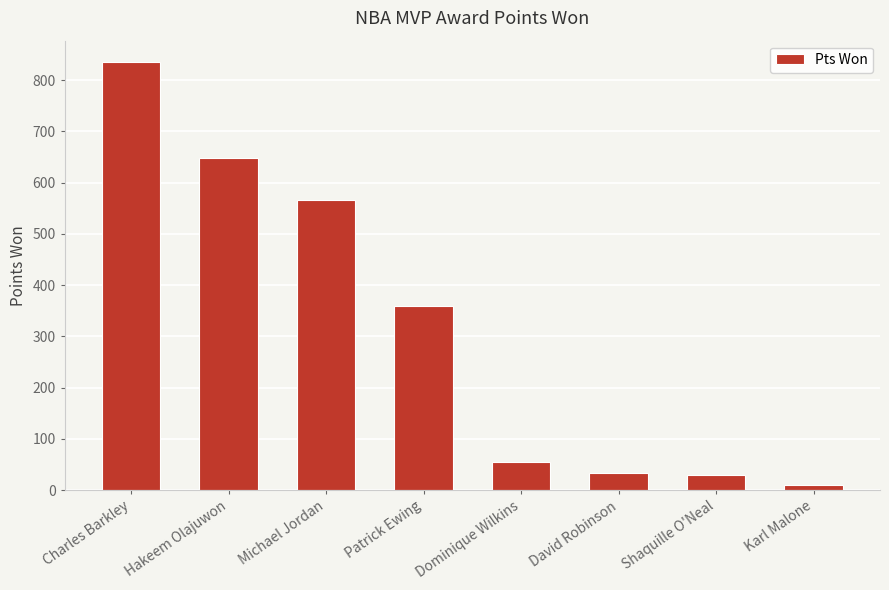

What is the smallest value displayed?

10